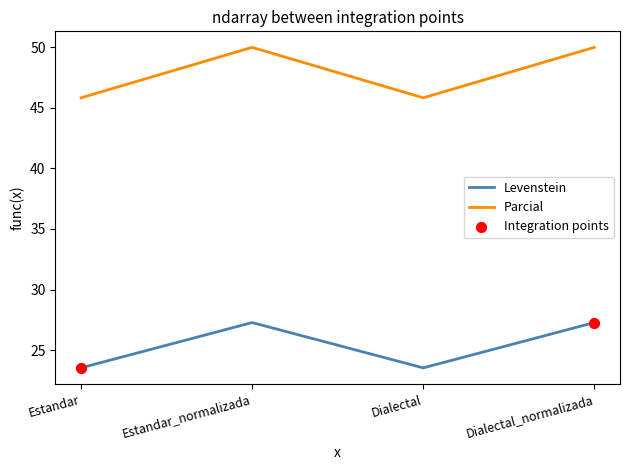

At how many categories does at least one series exceed 35?

4